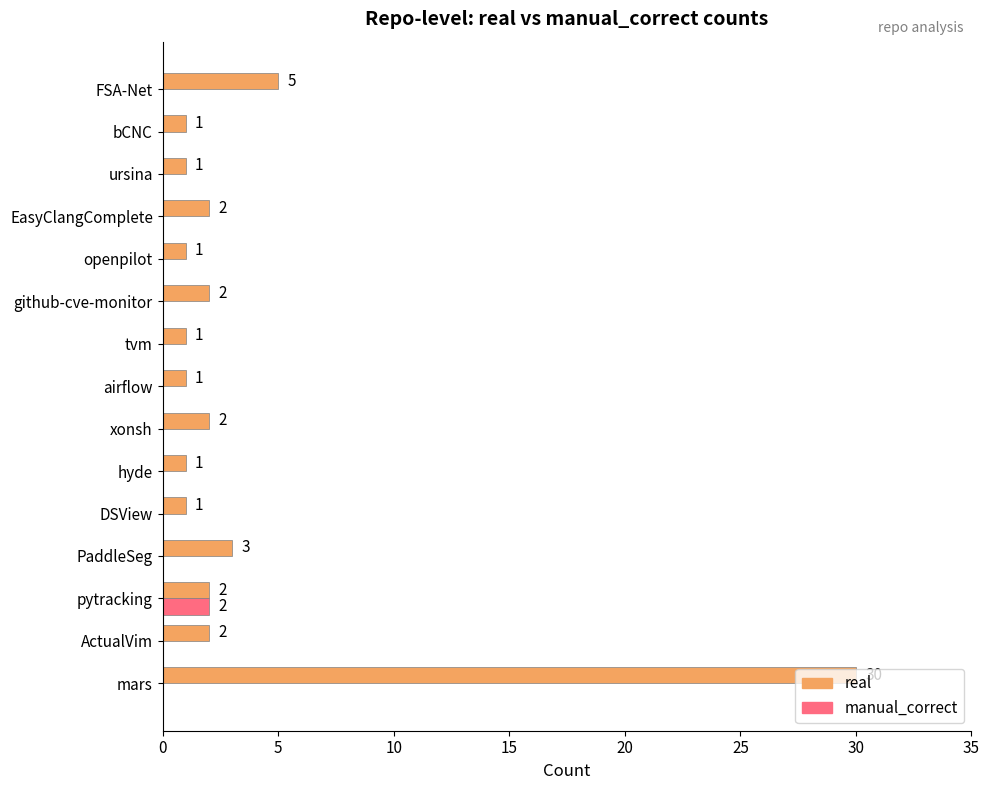

The real series shows 1 at tvm. True or false?

True